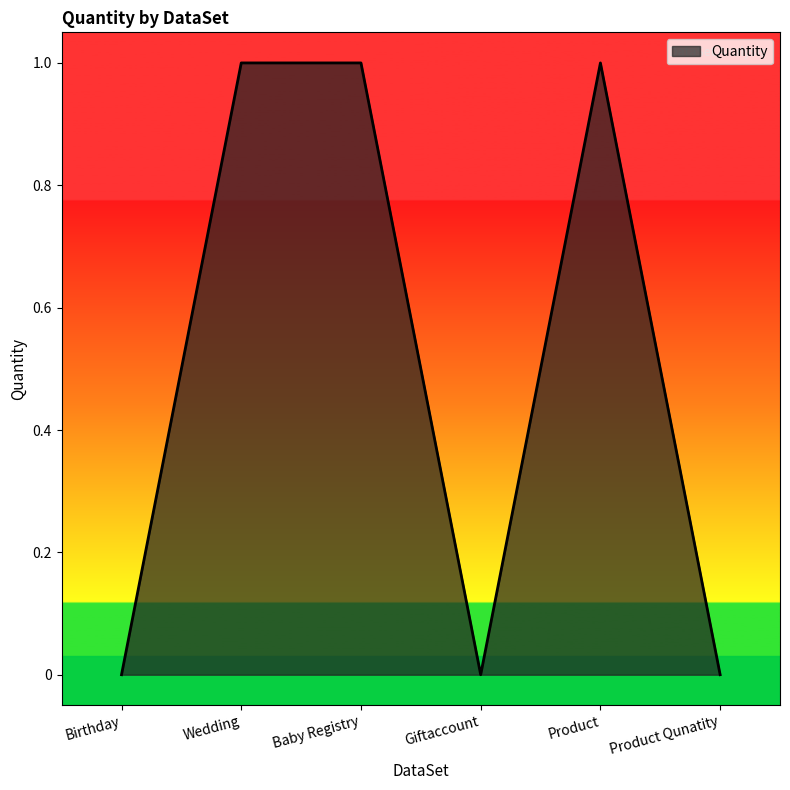

The value at Wedding is 0. True or false?

False